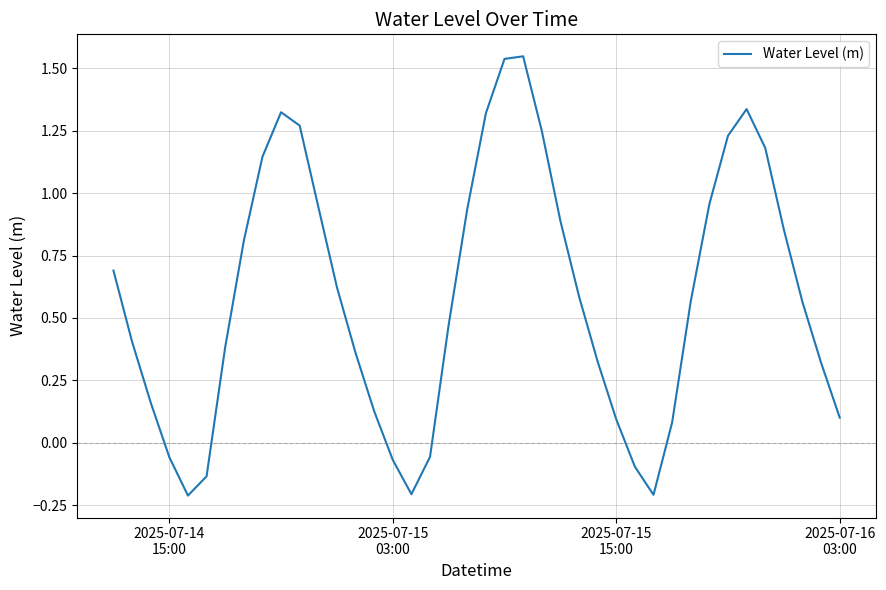

What is the difference between the second highest and minimum values?

1.7